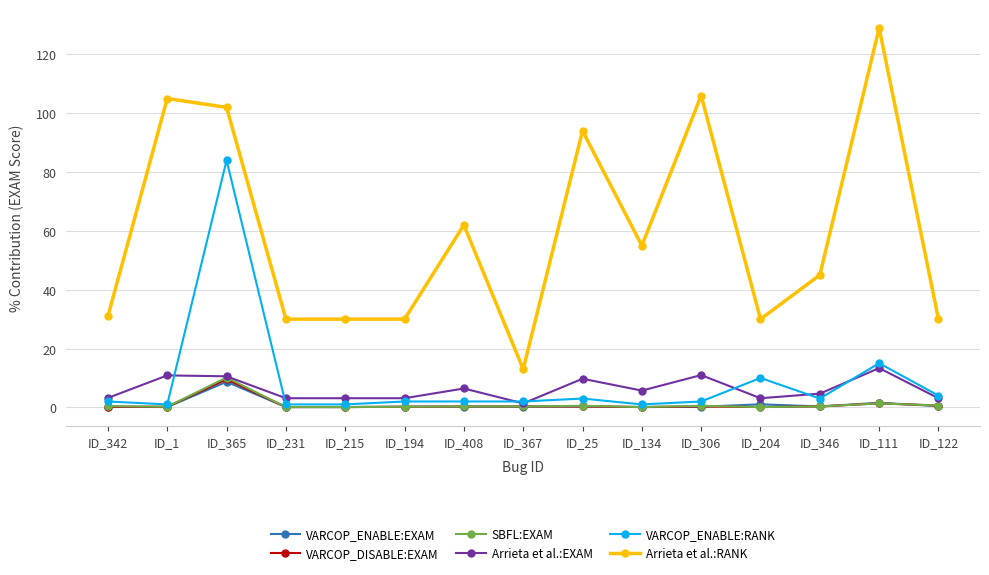

What is the value of the VARCOP_DISABLE:EXAM point at the 3rd from the left?

9.5